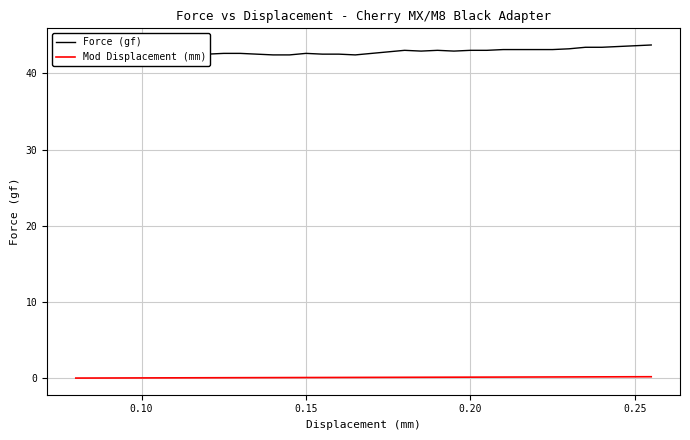

What is the greatest value displayed?

43.7